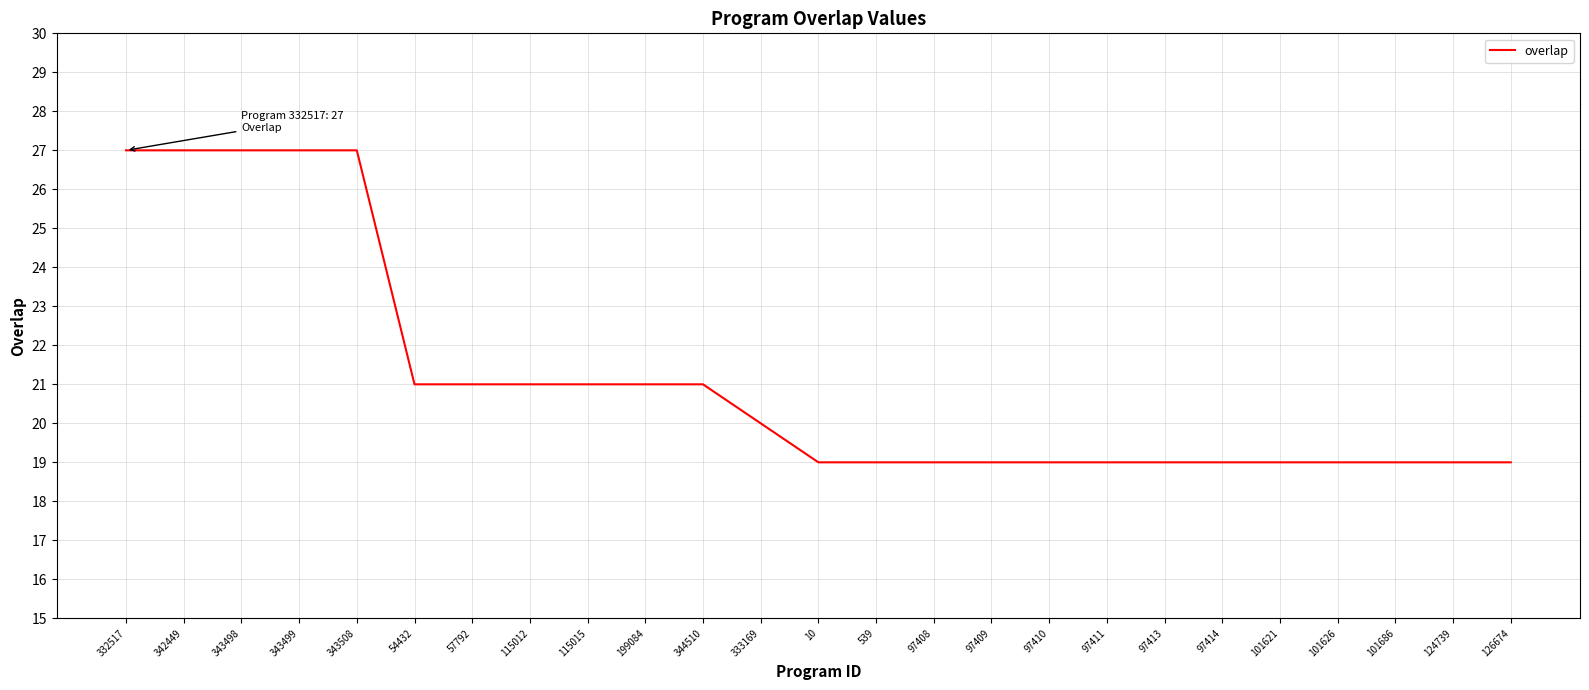

What is the maximum value shown in the chart?

27